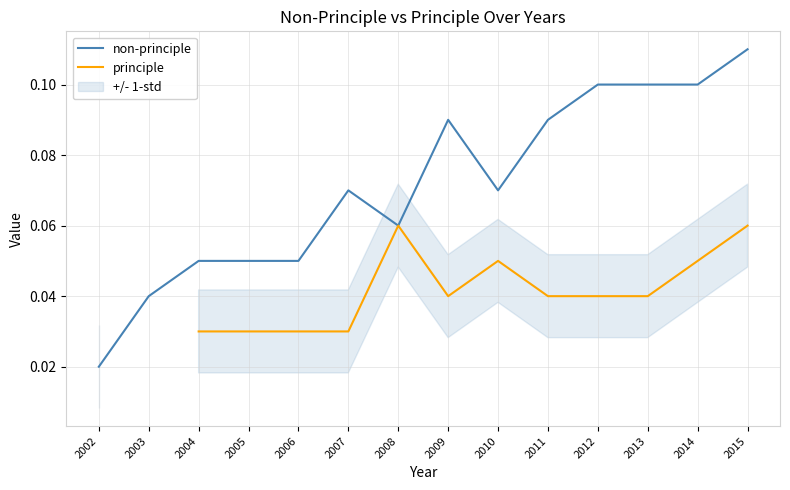

What is the value of the non-principle point at the 4th from the left?

0.1